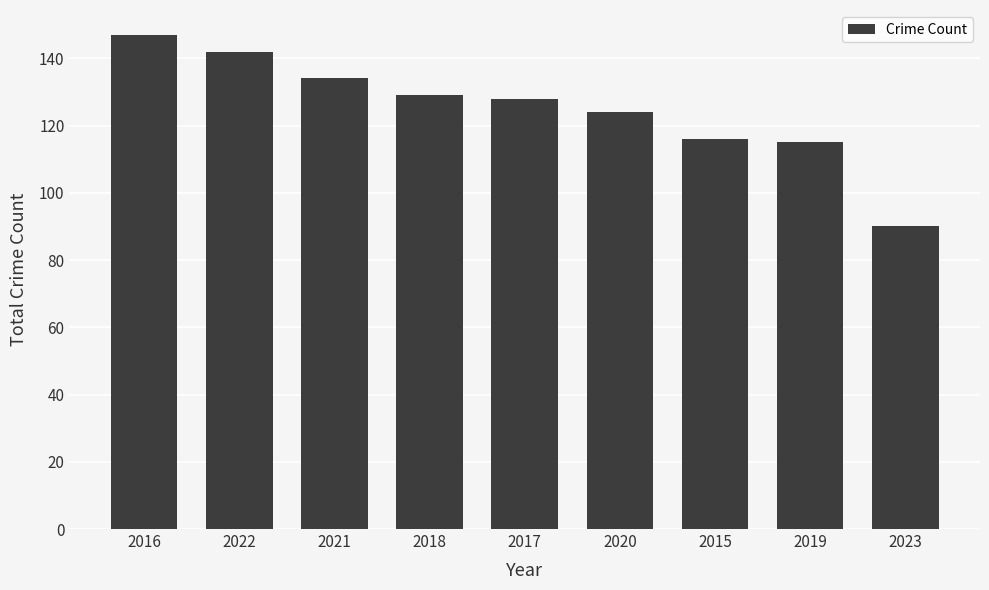

What is the label of the 5th bar from the left?

2017